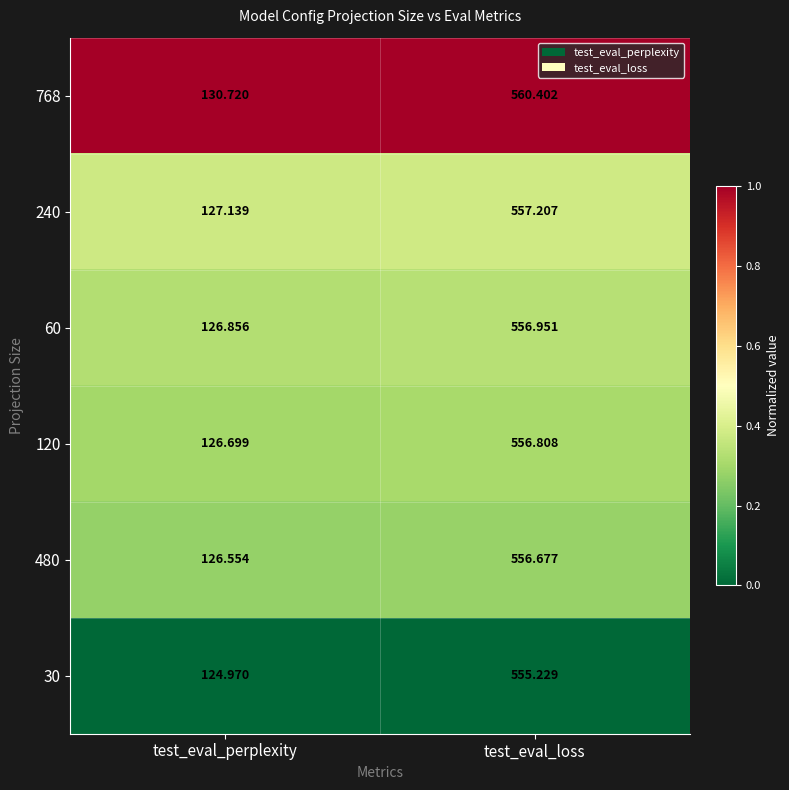

At which label does 120 first exceed 556?

test_eval_loss